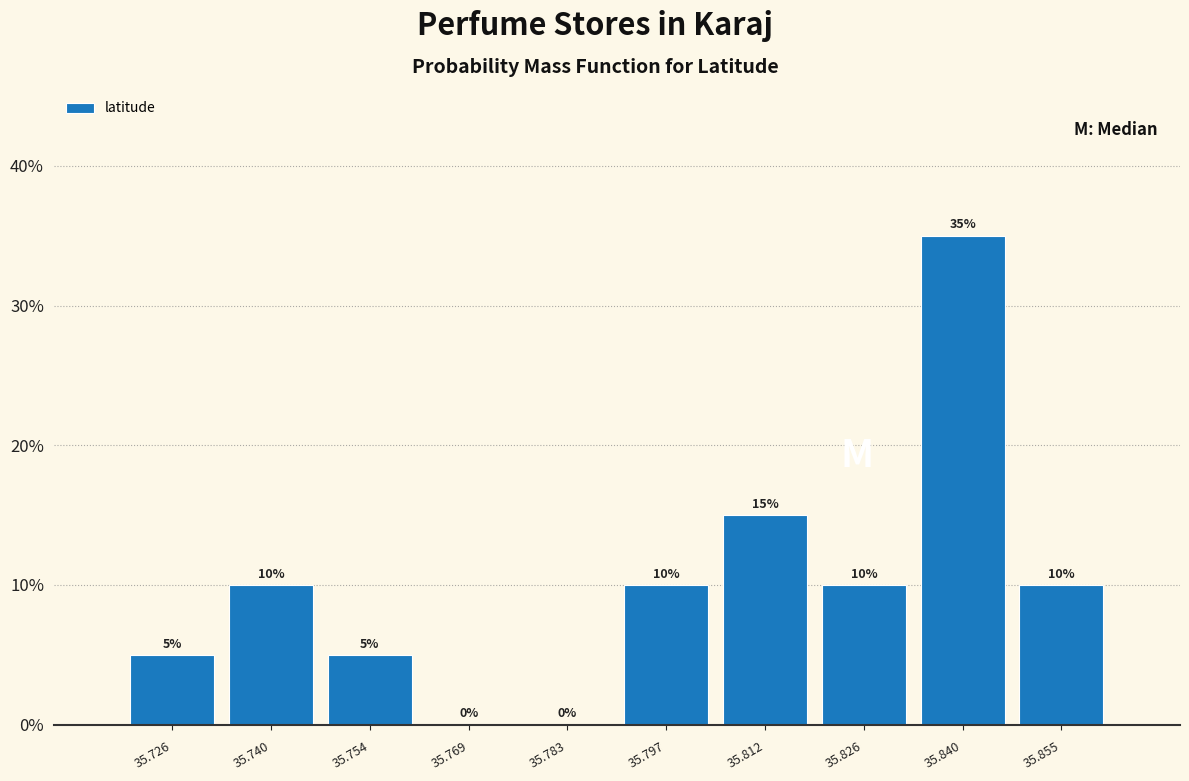

How tall is the bar that spans 35.718 to 35.732 on the x-axis? The bar edges are not printed on the chart, so give them approximately, as read against the axis.

5